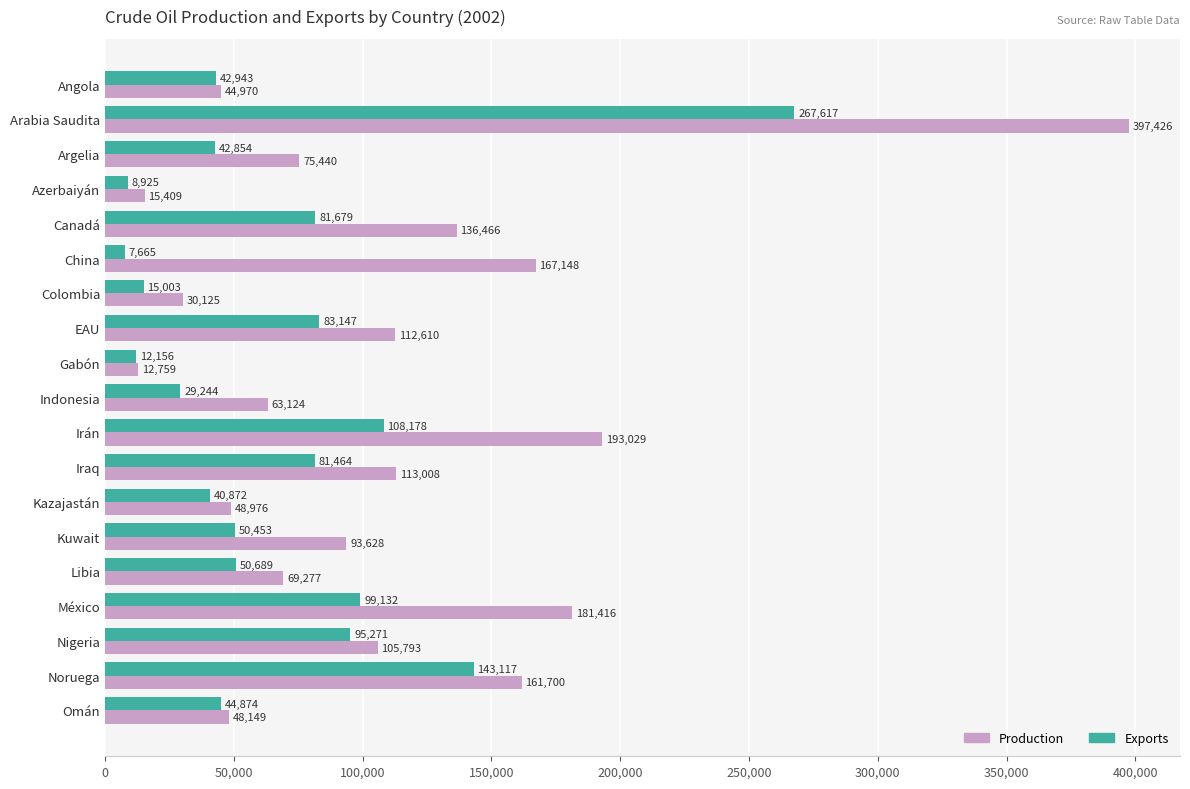

Where is Production nearest to the value 205092?

Irán